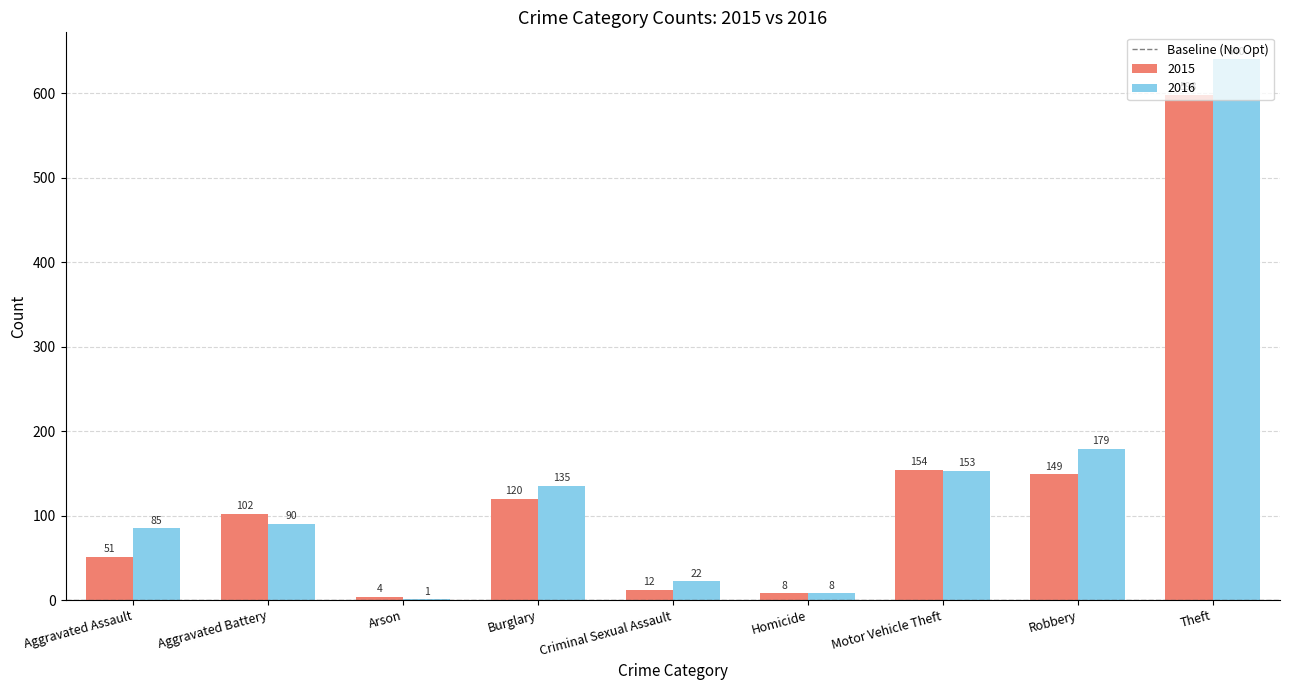

Is it true that 2016 equals 1 at Arson?

True